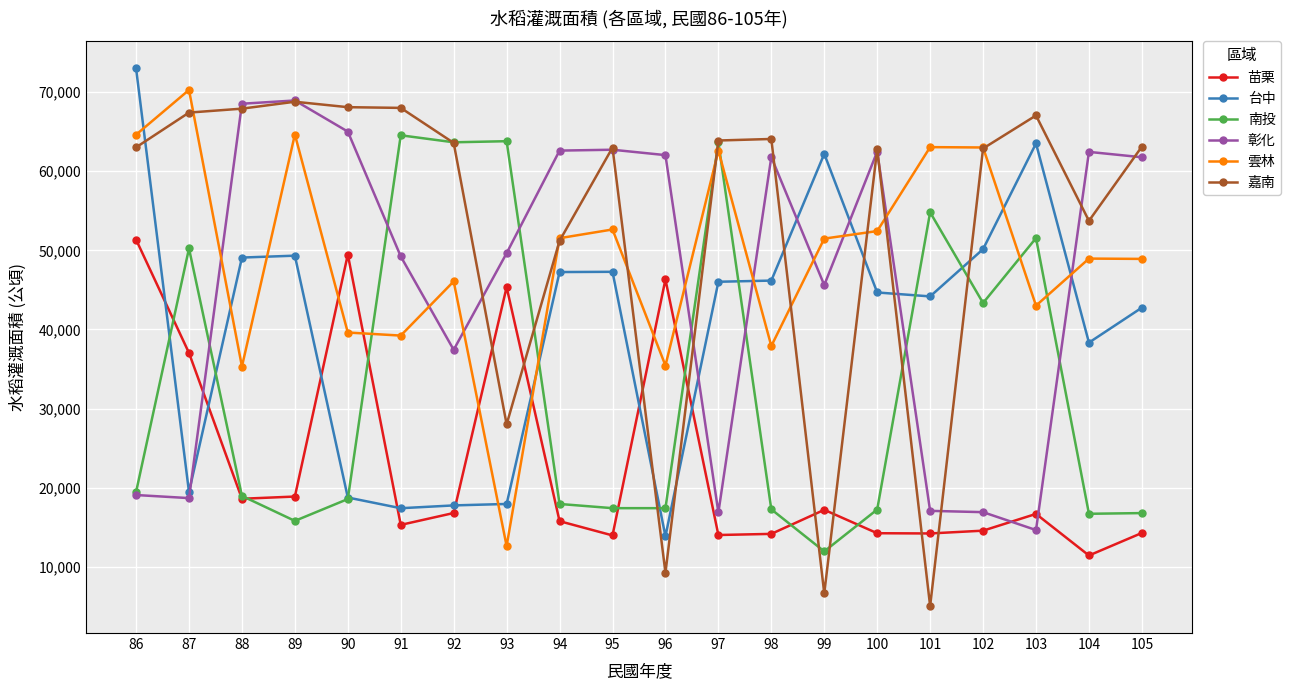

How many data points in 苗栗 are less than 16716?

10